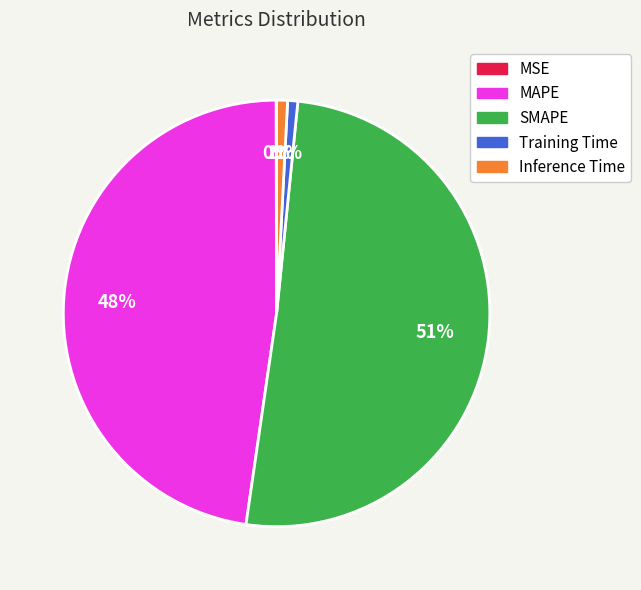

Is the sum of MAPE and SMAPE greater than half?

Yes